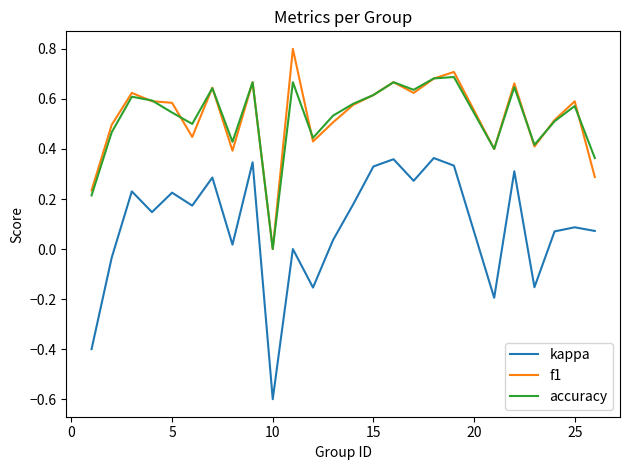

What is the greatest value displayed?

0.8